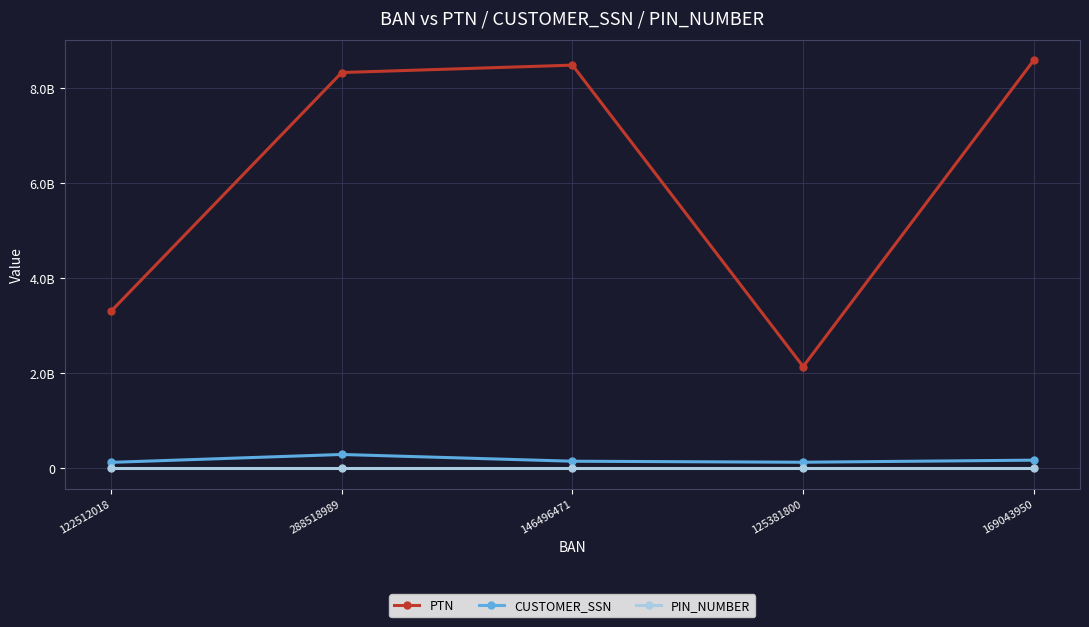

What position from the right is 288518989?

4